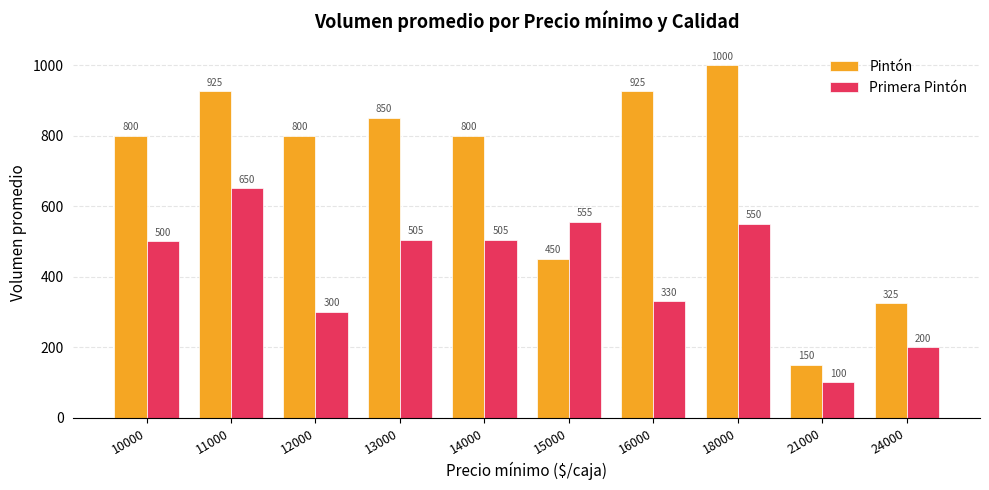

Reading right to left, transcribe all the data shown in this chart.

Pintón: 24000=325	21000=150	18000=1000	16000=925	15000=450	14000=800	13000=850	12000=800	11000=925	10000=800
Primera Pintón: 24000=200	21000=100	18000=550	16000=330	15000=555	14000=505	13000=505	12000=300	11000=650	10000=500